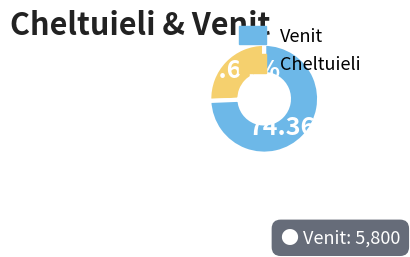

Count the number of slices in the pie.

2